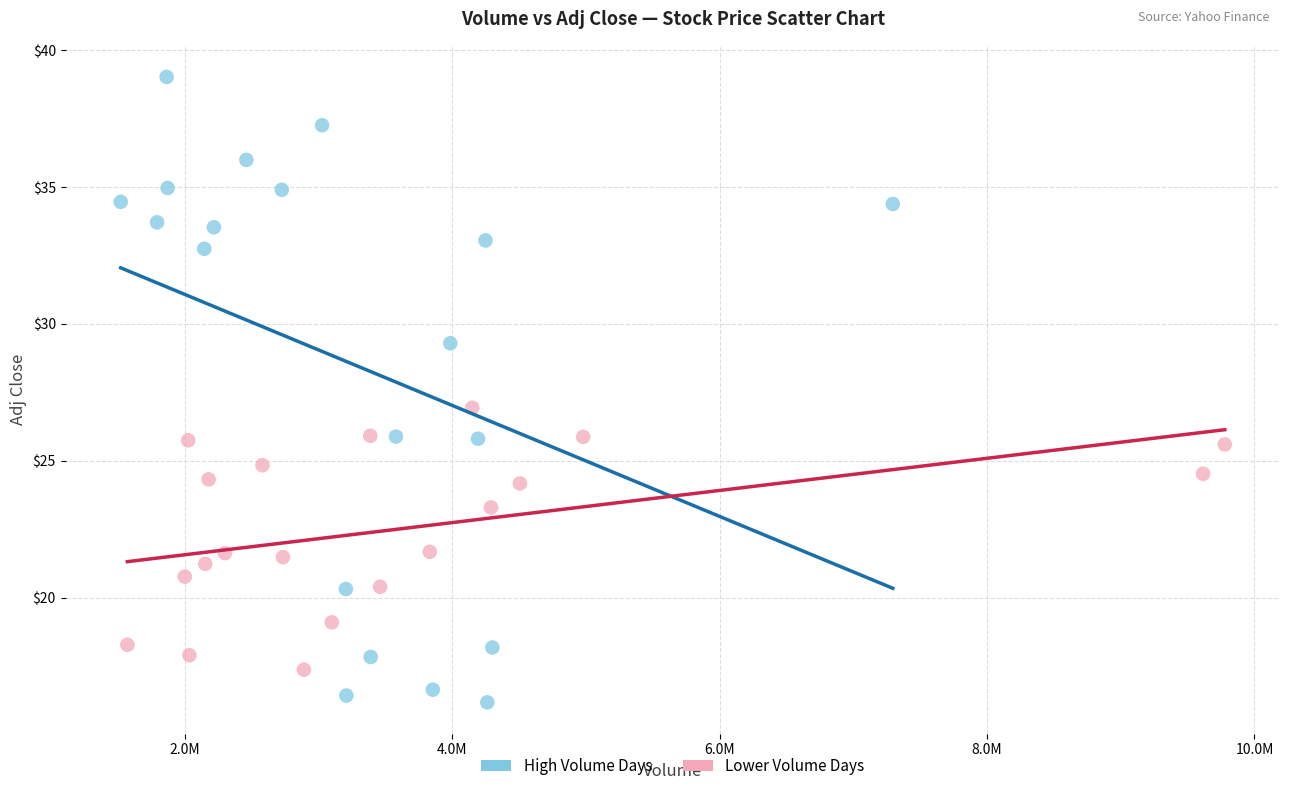

Which series has the largest Y range (max minus min)?

High Volume Days